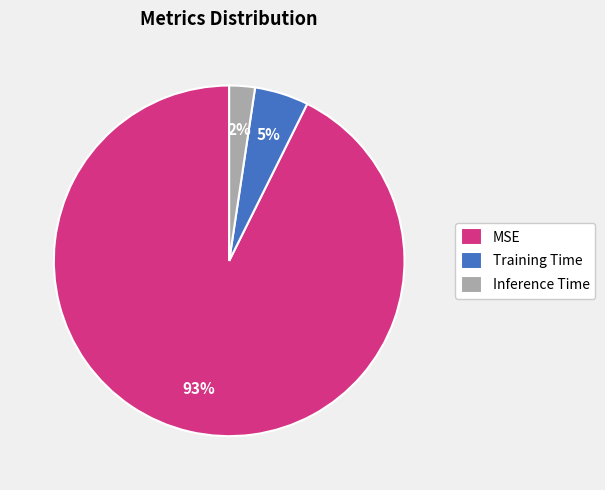

The Inference Time slice represents 2% of the pie. True or false?

True